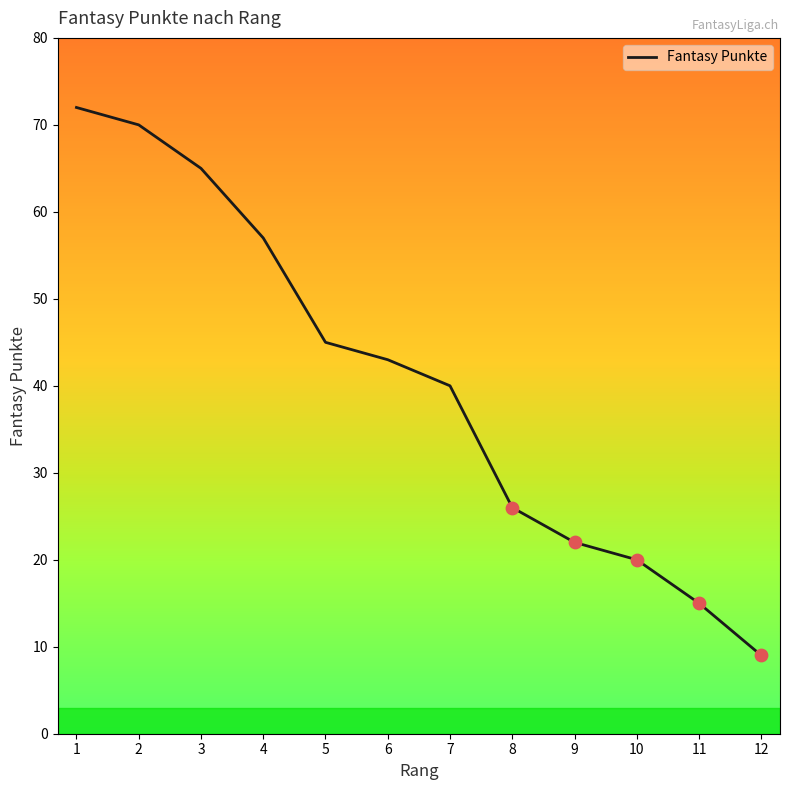

Approximately how many times larger is the value at 5 compared to 6?

1.0